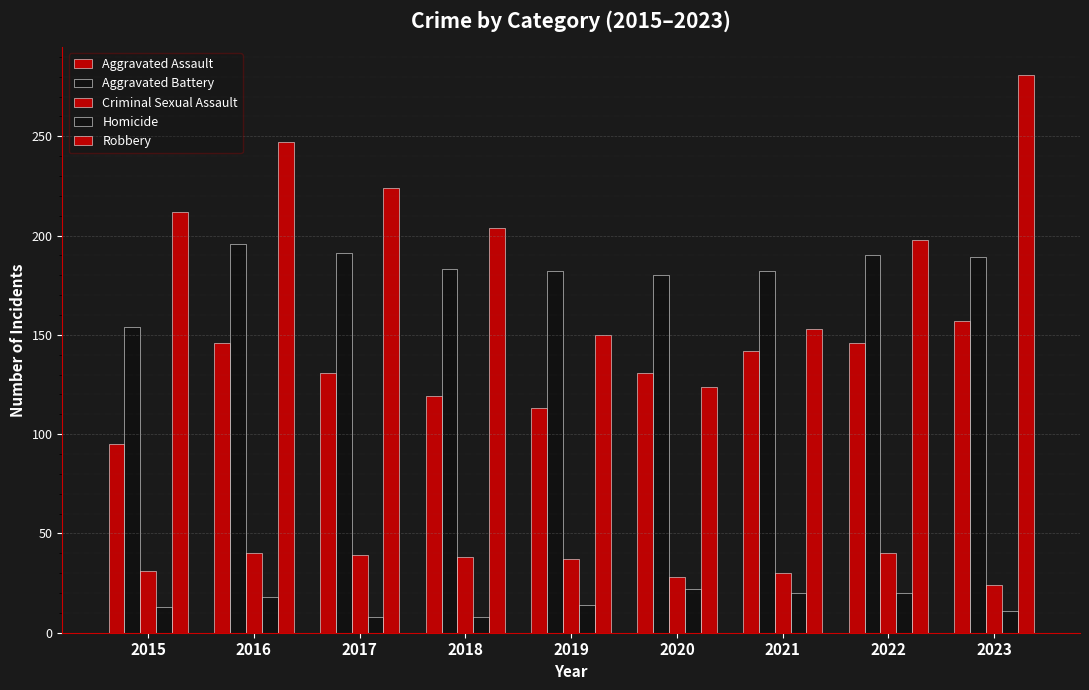

What is the value of the Aggravated Assault bar at the 3rd from the left?

131